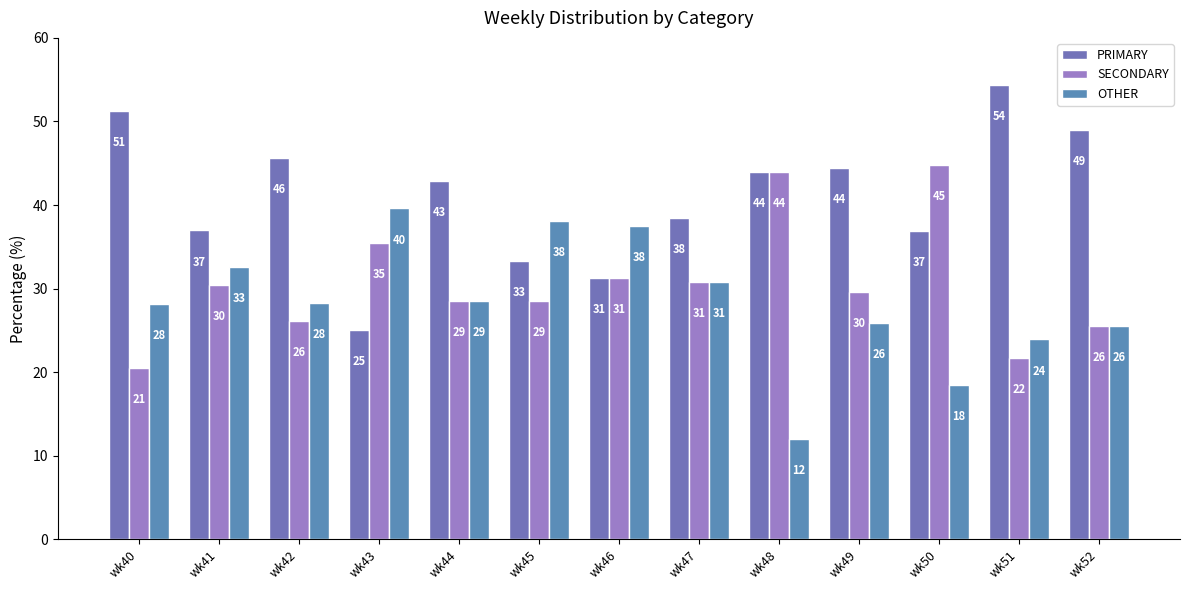

Does the chart contain any negative values?

No